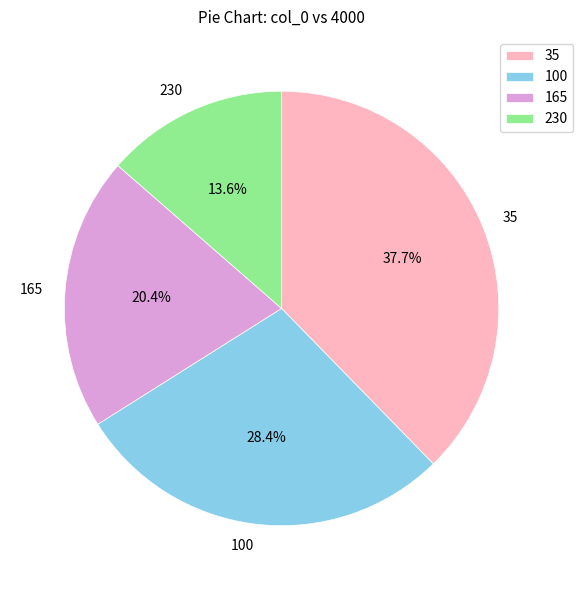

Does 230 account for over 50% of the chart?

No